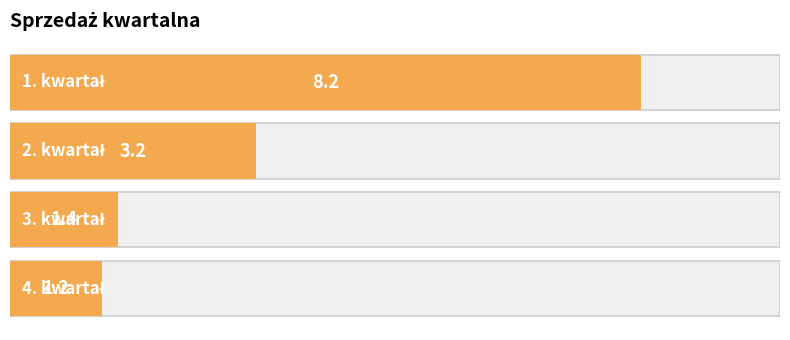

What is the minimum value shown in the chart?

1.2